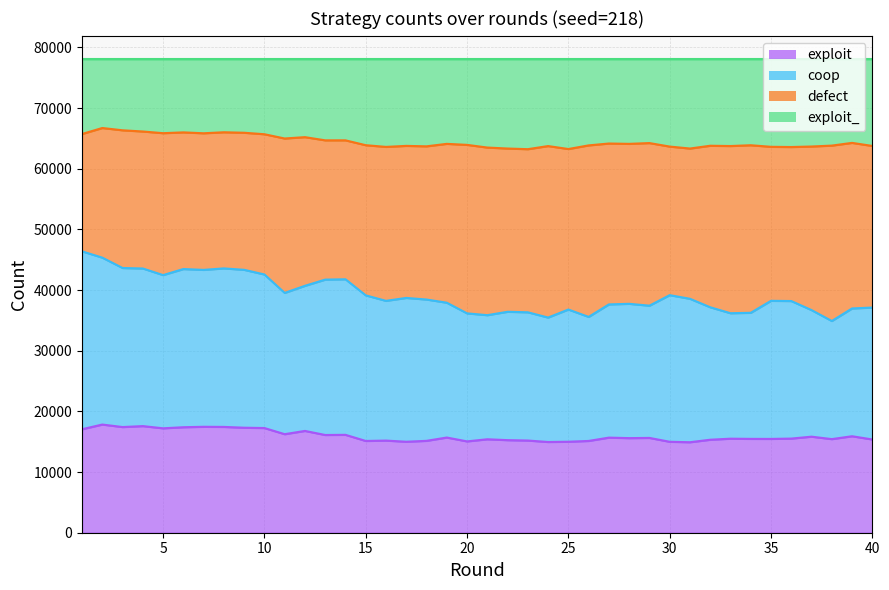

What is the average value of the exploit series?

15948